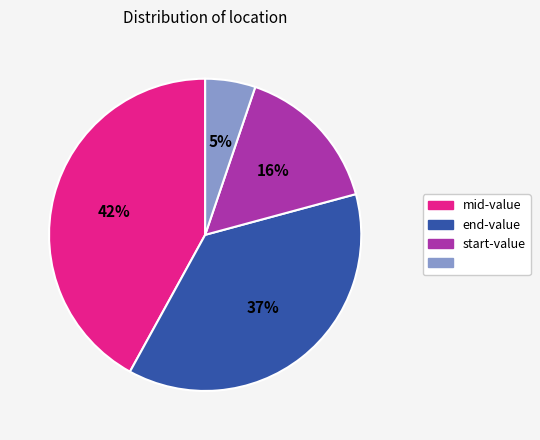

To the nearest percent, what is the average slice percentage?

25%